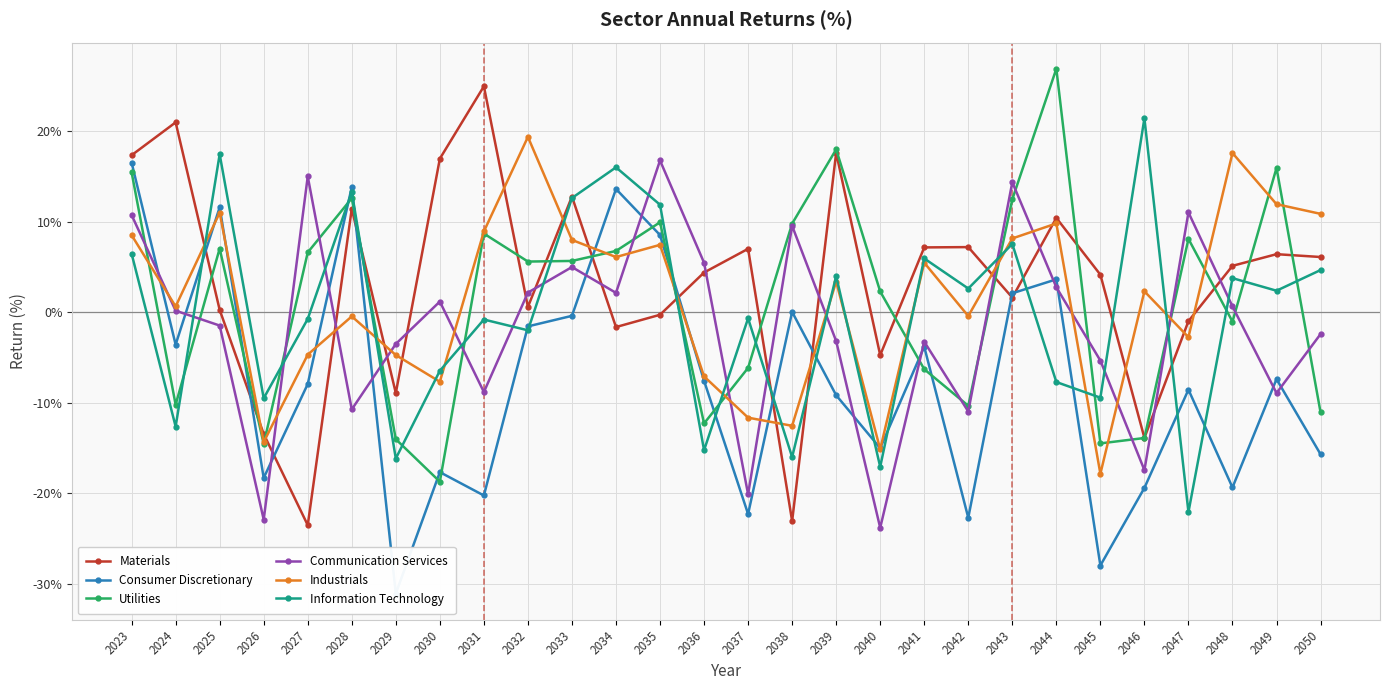

Which series has the largest range (max minus min)?

Materials